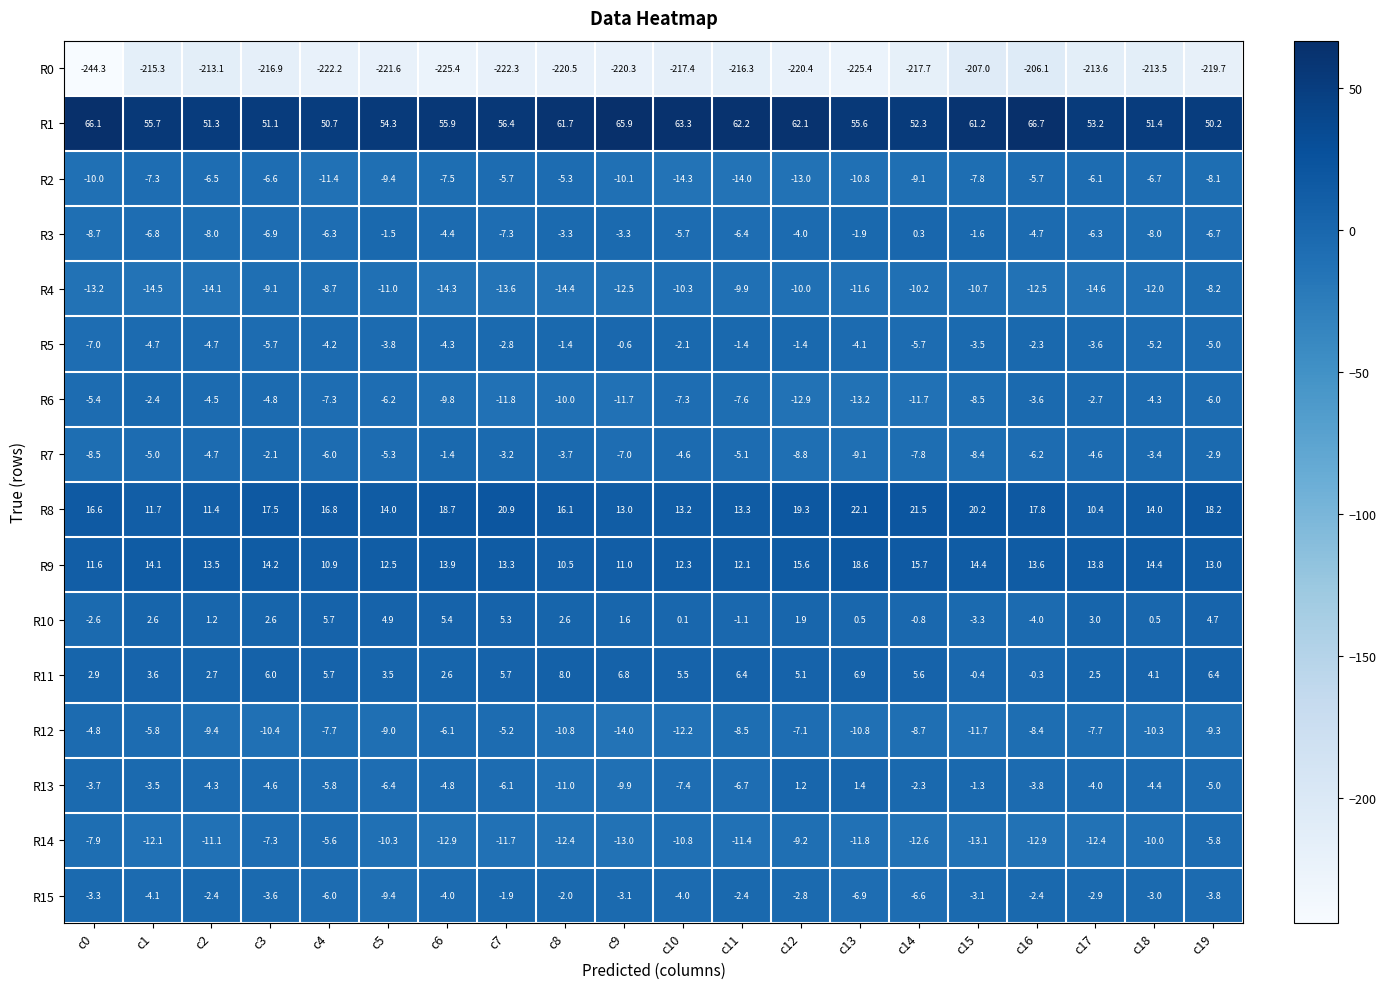

Between c2 and c19, which series saw the biggest shift?

R8